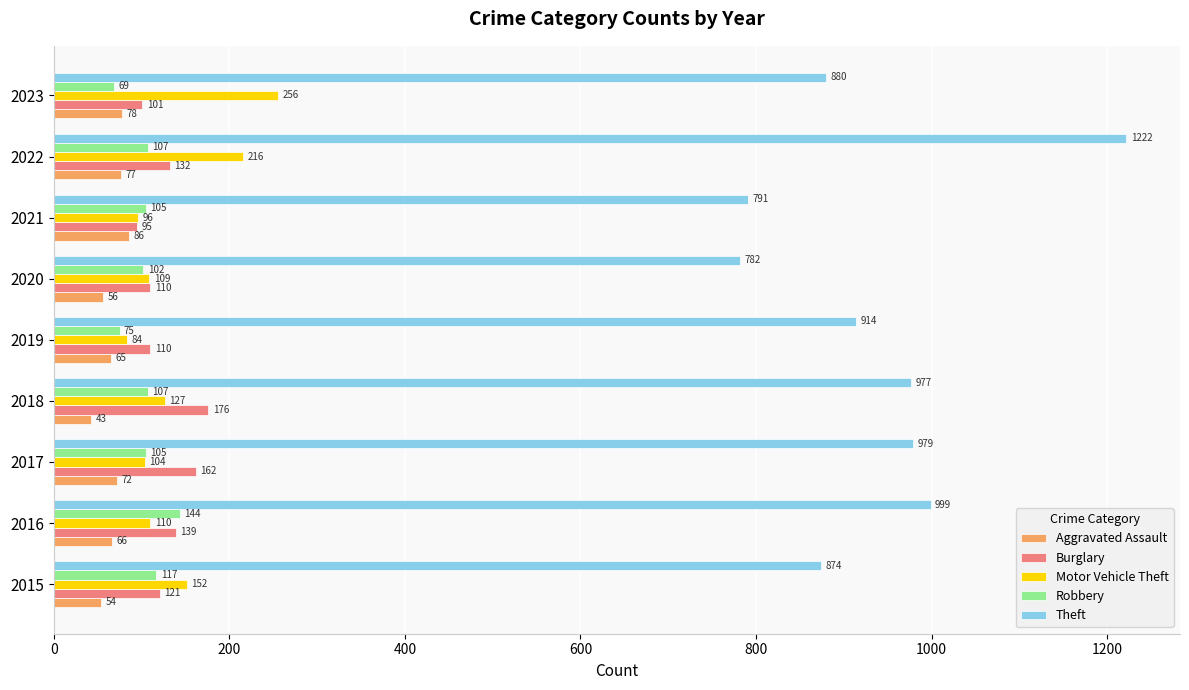

Is it true that Motor Vehicle Theft equals 20 at 2021?

False